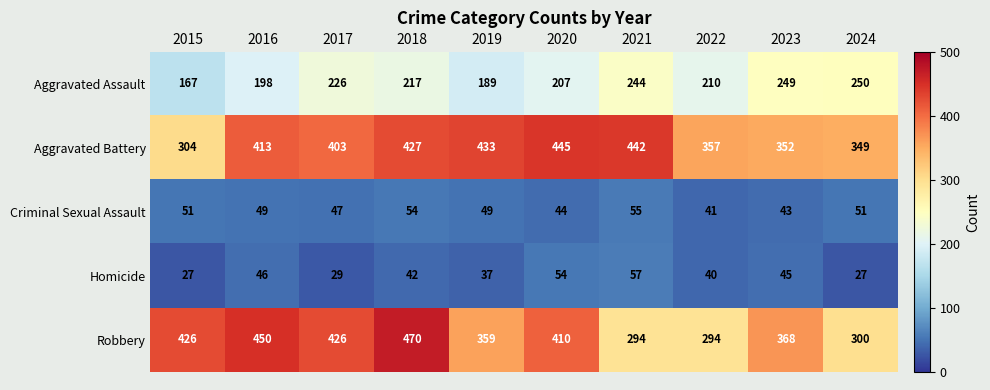

What is the difference between the highest and lowest values at 2020?

401